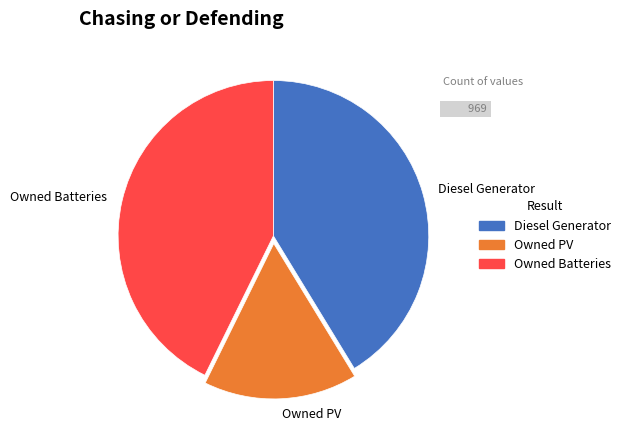

Between Diesel Generator and Owned Batteries, which is larger?

Owned Batteries